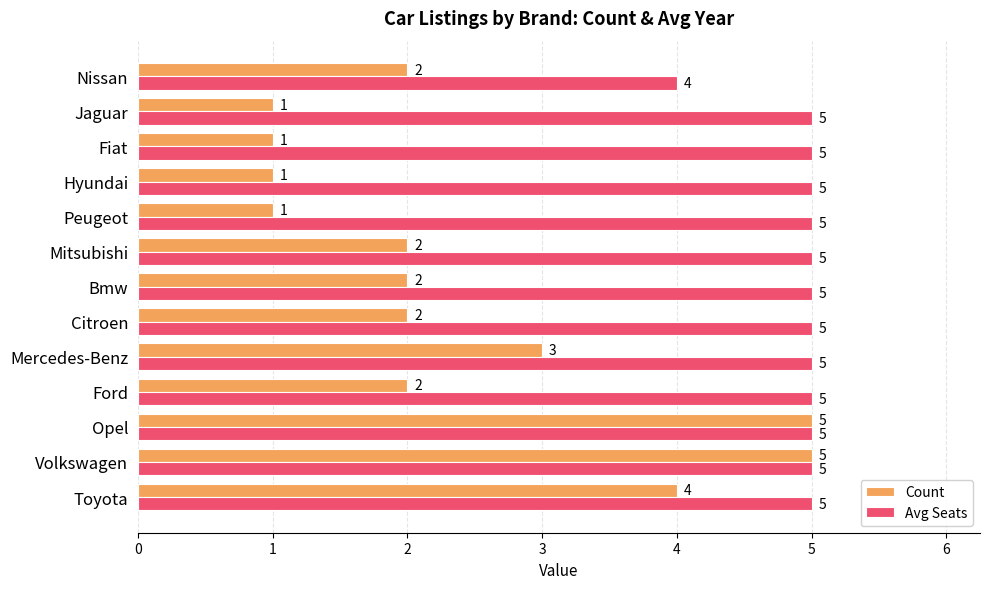

At how many categories does at least one series exceed 3?

13